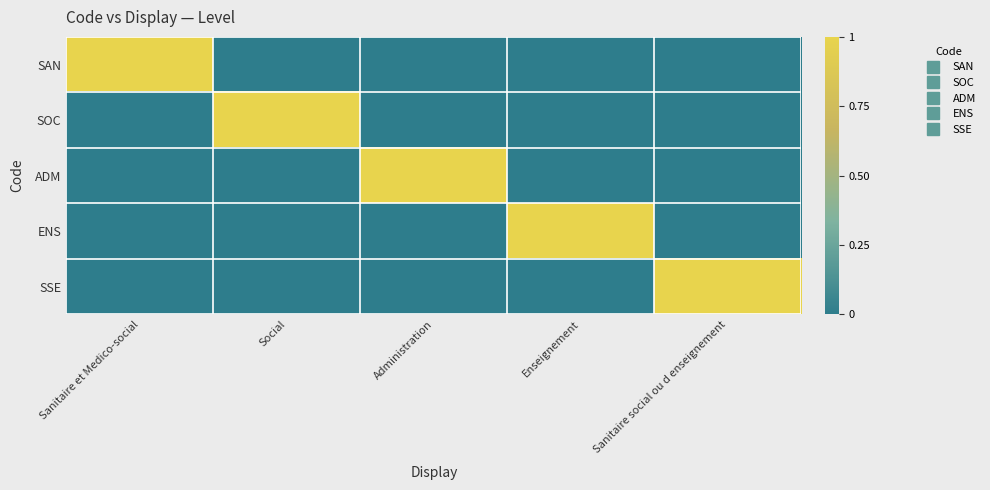

What is the difference between the highest and lowest values at Enseignement?

1